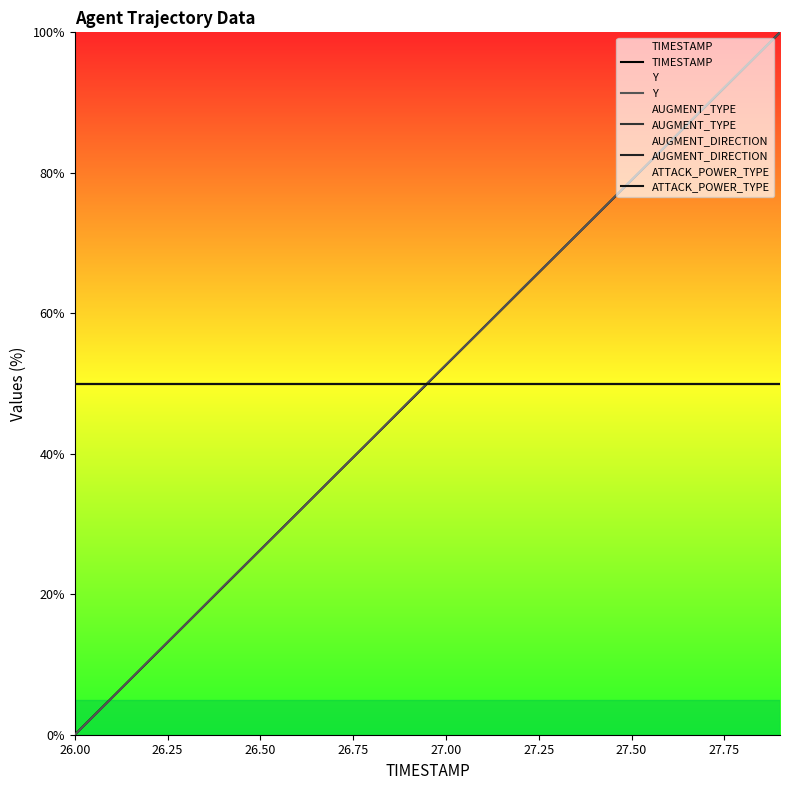

Rank the series at 27.50 from highest to lowest value.

AUGMENT_TYPE, AUGMENT_DIRECTION, ATTACK_POWER_TYPE, TIMESTAMP, Y